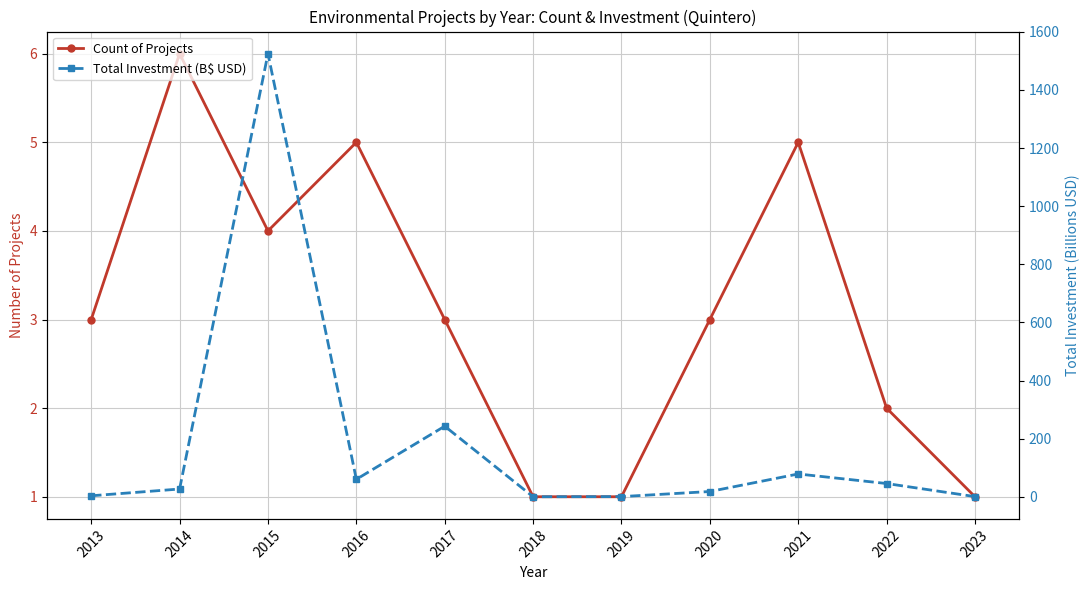

The Total Investment (B$ USD) series shows 242.9 at 2017. True or false?

True